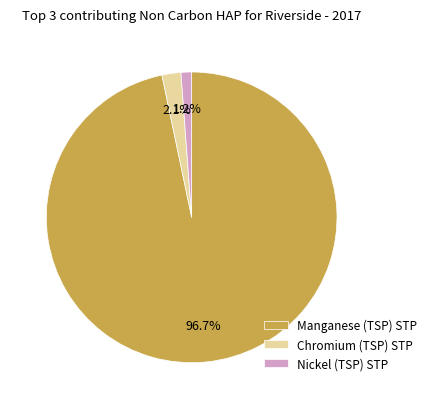

Which has a higher value, Chromium (TSP) STP or Manganese (TSP) STP?

Manganese (TSP) STP